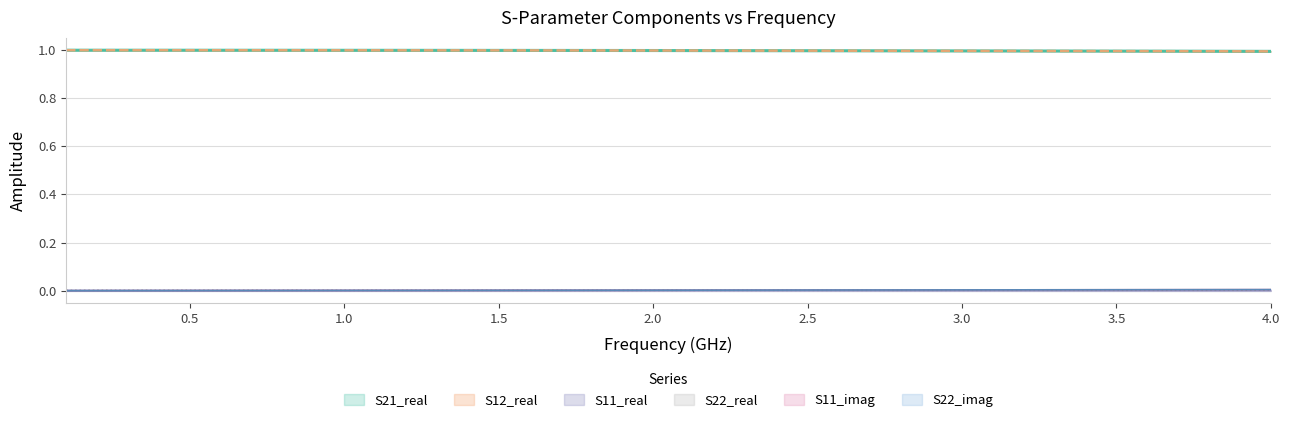

How many categories are shown in the chart?

40